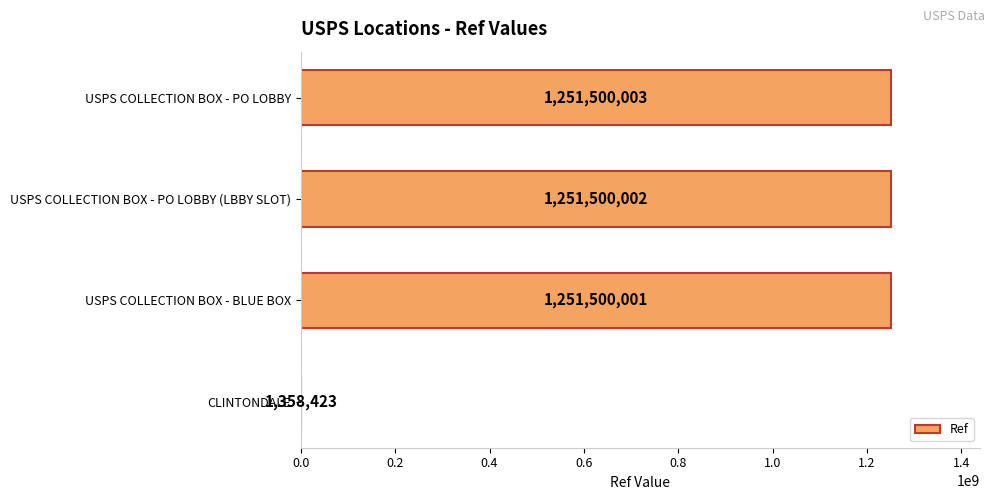

Is it true that the value at USPS COLLECTION BOX - BLUE BOX is 2094999011?

False